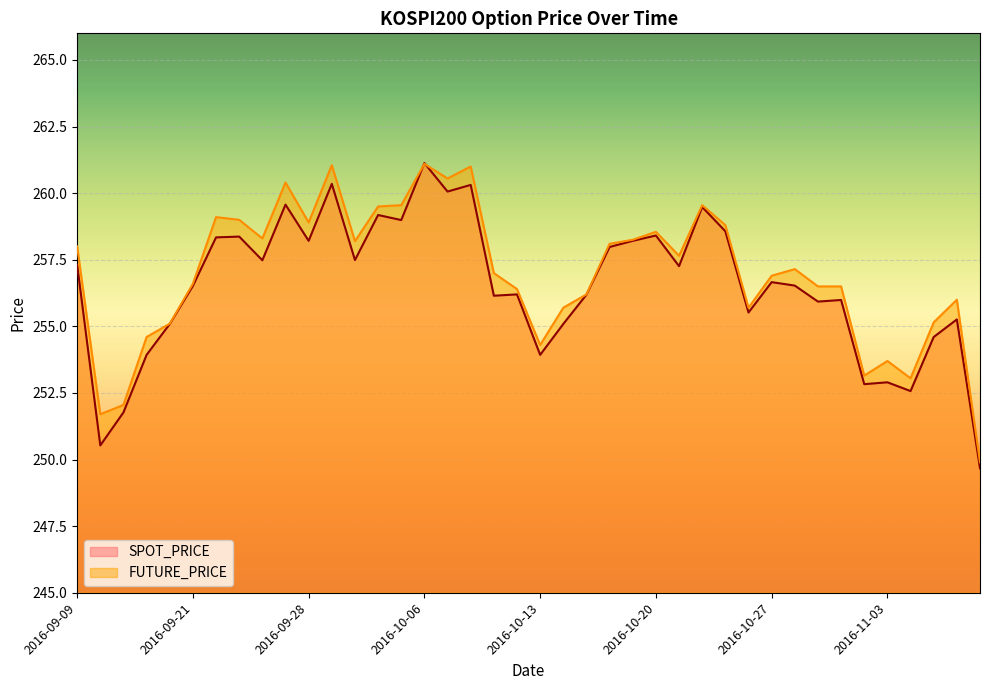

What position from the right is 2016-11-07?

3